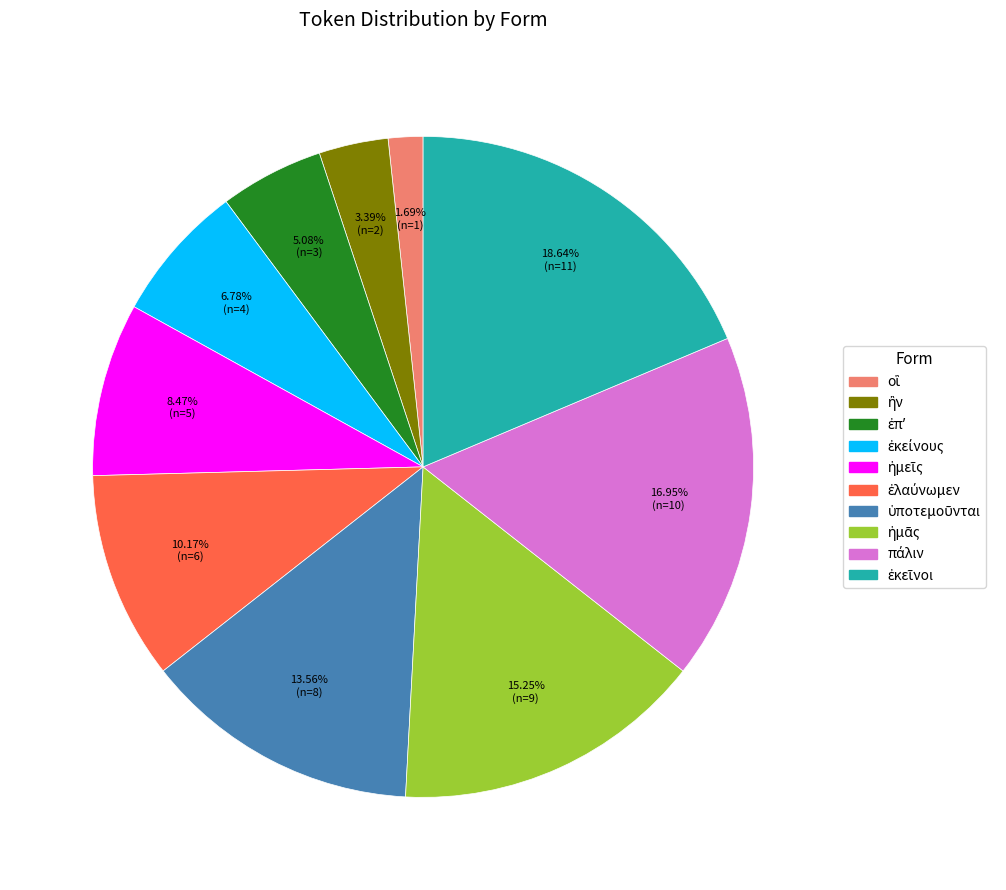

Does any single category account for the majority?

No